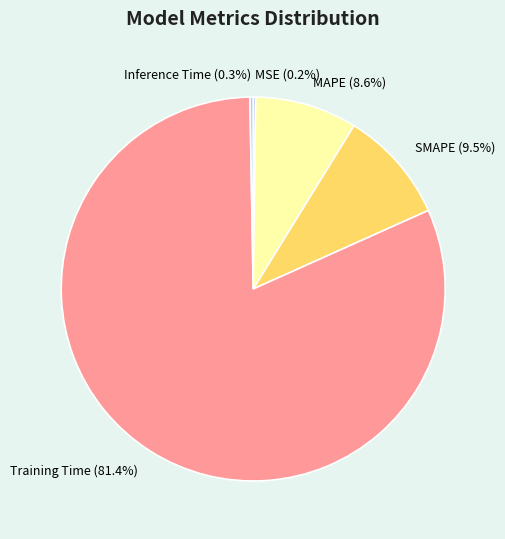

Which category accounts for the majority?

Training Time